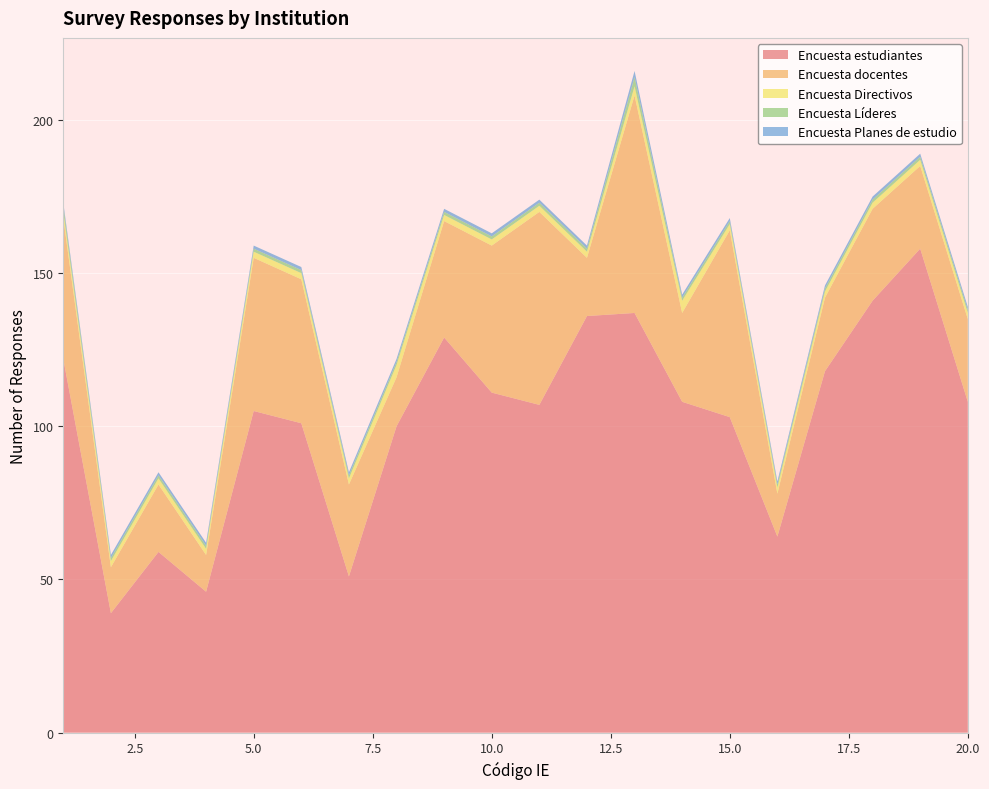

Reading right to left, extract all data points from this chart.

Encuesta estudiantes: 108	158	141	118	64	103	108	137	136	107	111	129	100	51	101	105	46	59	39	122
Encuesta docentes: 27	27	30	24	14	61	29	71	19	63	48	38	16	30	47	50	12	22	15	46
Encuesta Directivos: 2	2	2	2	2	2	4	3	2	2	2	2	4	2	2	2	2	2	2	2
Encuesta Líderes: 1	1	1	1	1	1	1	3	1	1	1	1	1	1	1	1	1	1	1	2
Encuesta Planes de estudio: 1	1	1	1	1	1	1	2	1	1	1	1	1	1	1	1	1	1	1	1